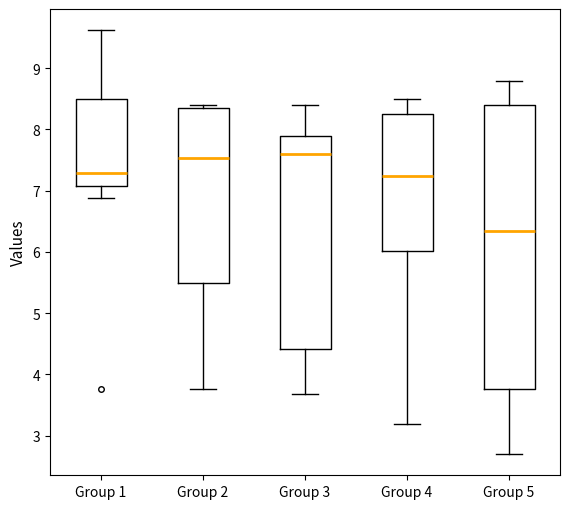

Reading left to right, transcribe this box plot: for each box, give where its median line is, the range the box spans, and where its two whiskers end, as read against the y-axis. The values are not printed on the chart, so give them approximately, as read against the axis.

Group 1: median 7.3, box 7.1 to 8.5, whiskers 6.9 to 9.6
Group 2: median 7.5, box 5.5 to 8.3, whiskers 3.8 to 8.4
Group 3: median 7.6, box 4.4 to 7.9, whiskers 3.7 to 8.4
Group 4: median 7.2, box 6.0 to 8.2, whiskers 3.2 to 8.5
Group 5: median 6.3, box 3.8 to 8.4, whiskers 2.7 to 8.8